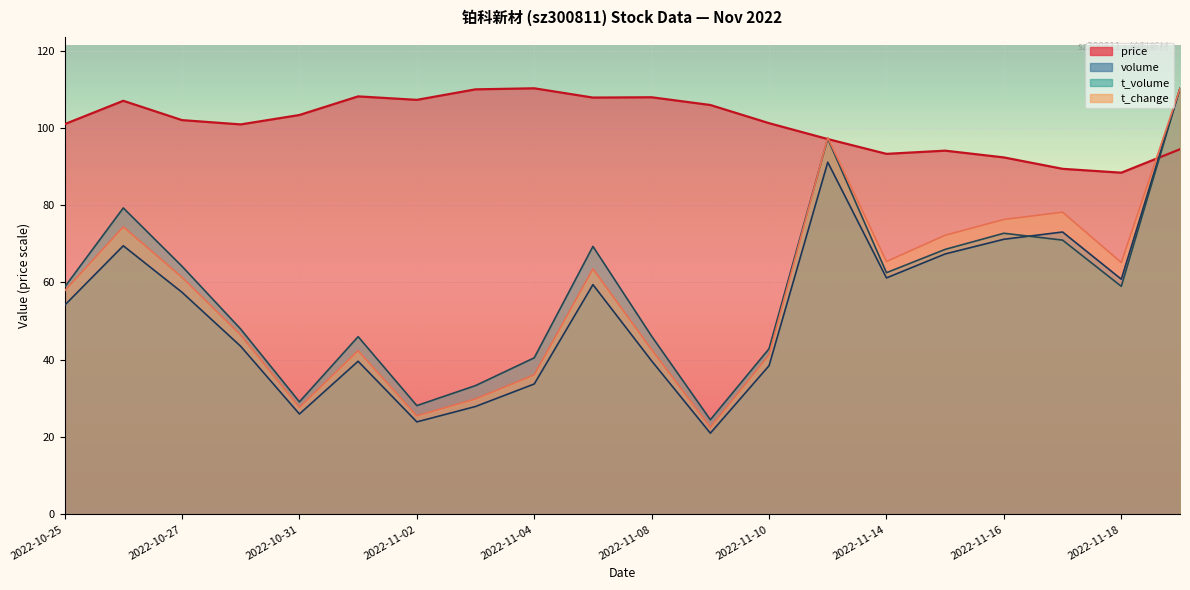

How many lines are shown in the chart?

4